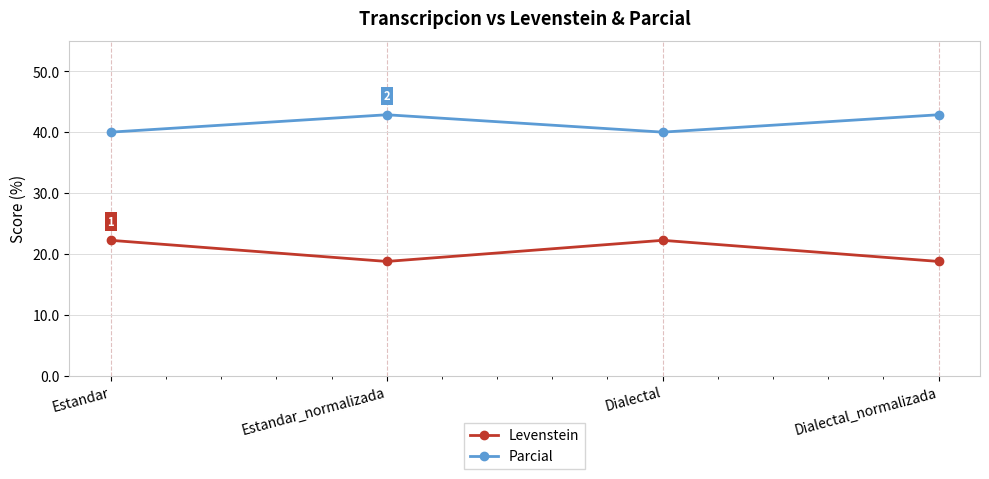

How many interior local valleys does the Parcial series have?

1